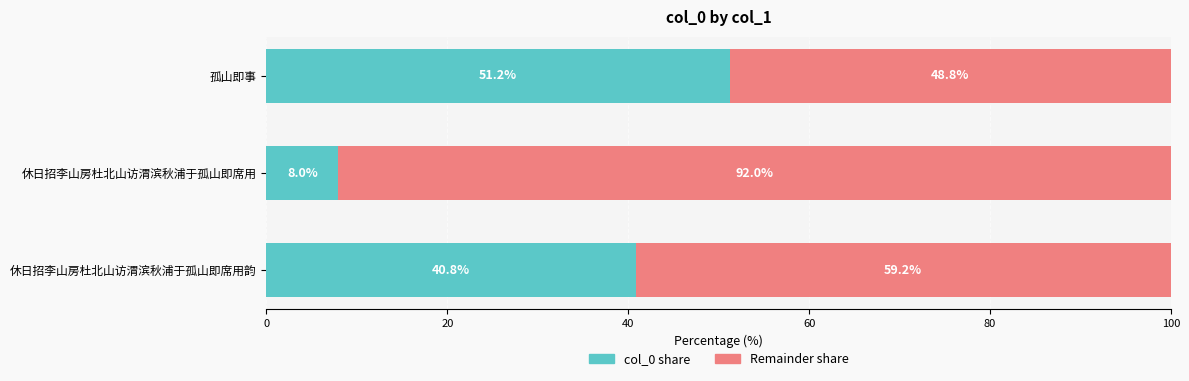

What is the total value across all series at 休日招李山房杜北山访渭滨秋浦于孤山即席用?

100.0